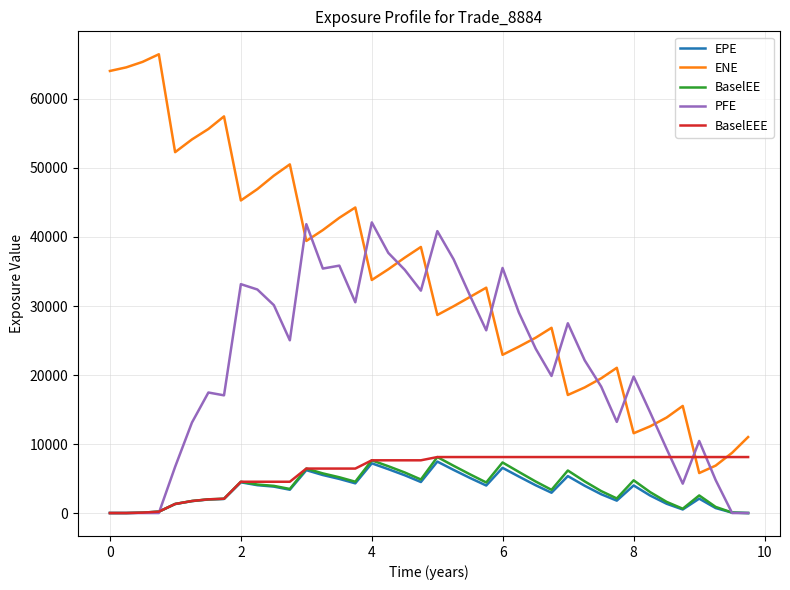

What are all the series names shown in the legend?

EPE, ENE, BaselEE, PFE, BaselEEE